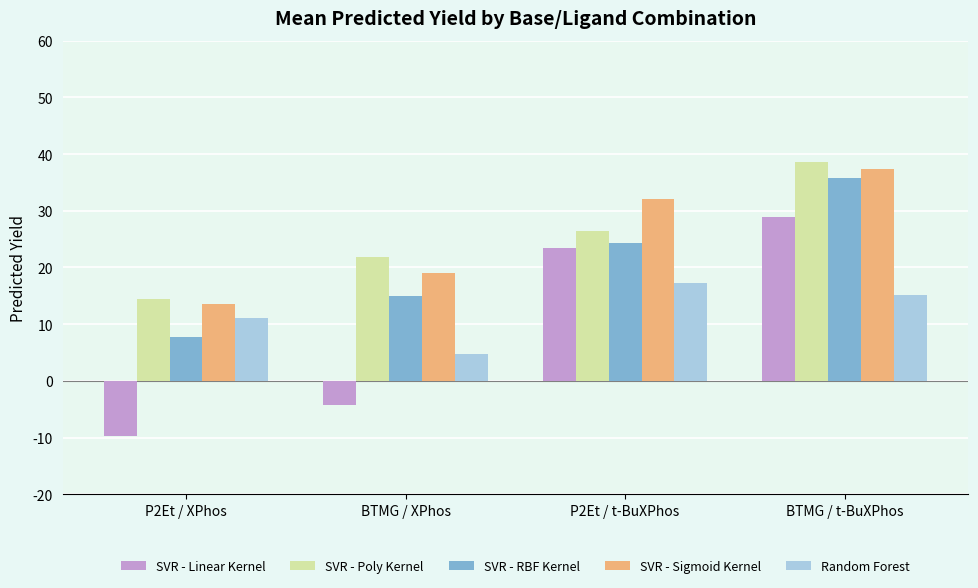

What is the difference between the highest and lowest values at P2Et / t-BuXPhos?

14.8